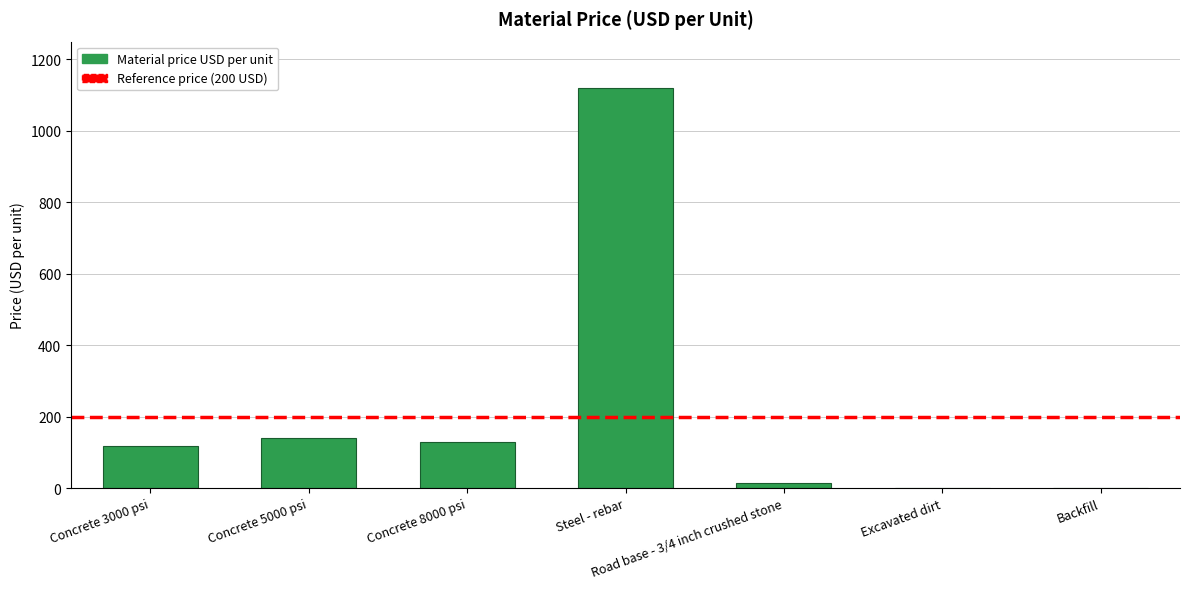

Does the chart contain stacked bars?

No